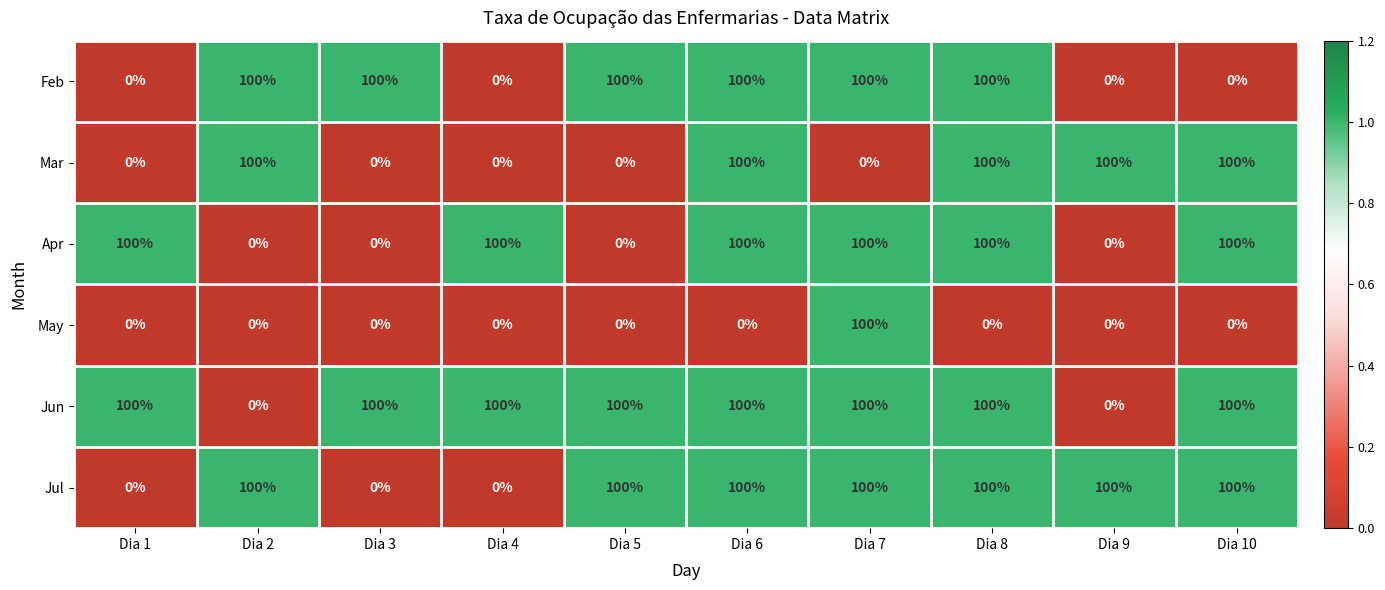

What is the difference between the second highest and minimum values in the Jul series?

100